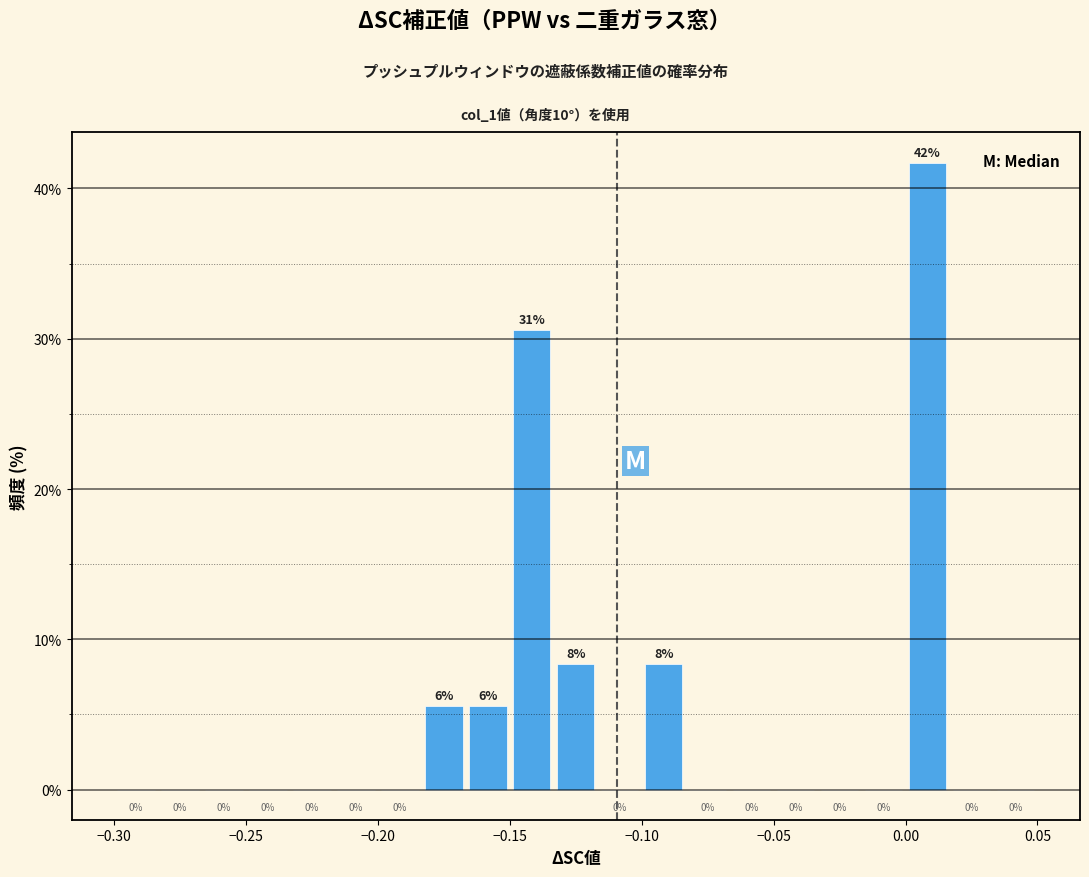

Read against the x-axis, roughly where is the centre of the tallest bar?

0.010